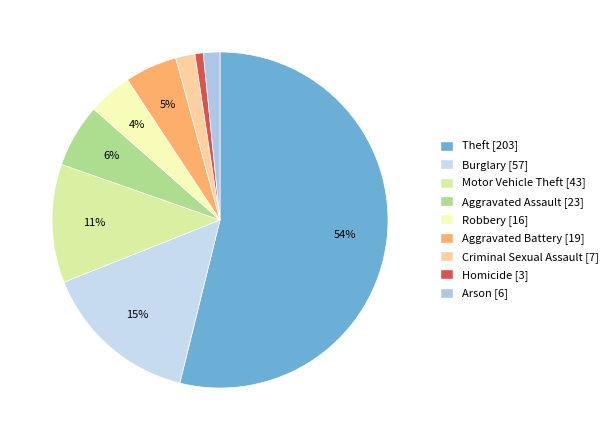

Between Homicide and Robbery, which is larger?

Robbery